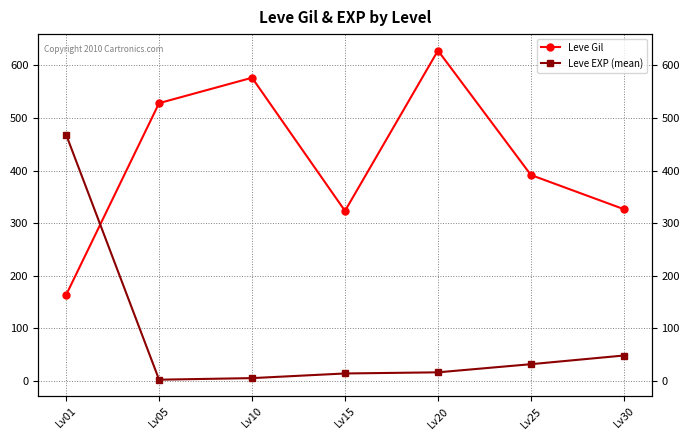

How many data points in Leve EXP (mean) are above 16?

4